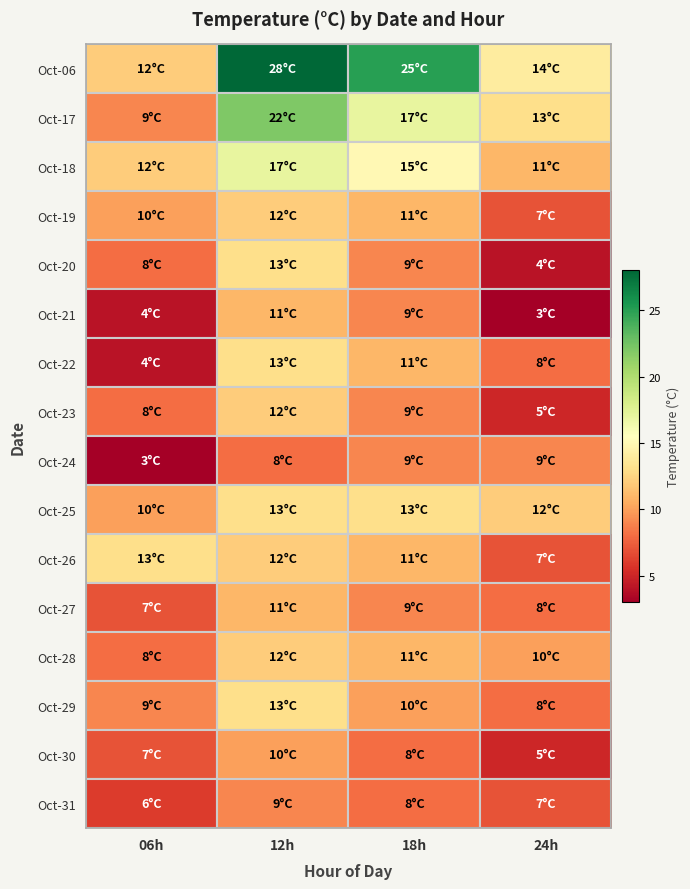

Which series changed the most between 06h and 18h?

Oct-06